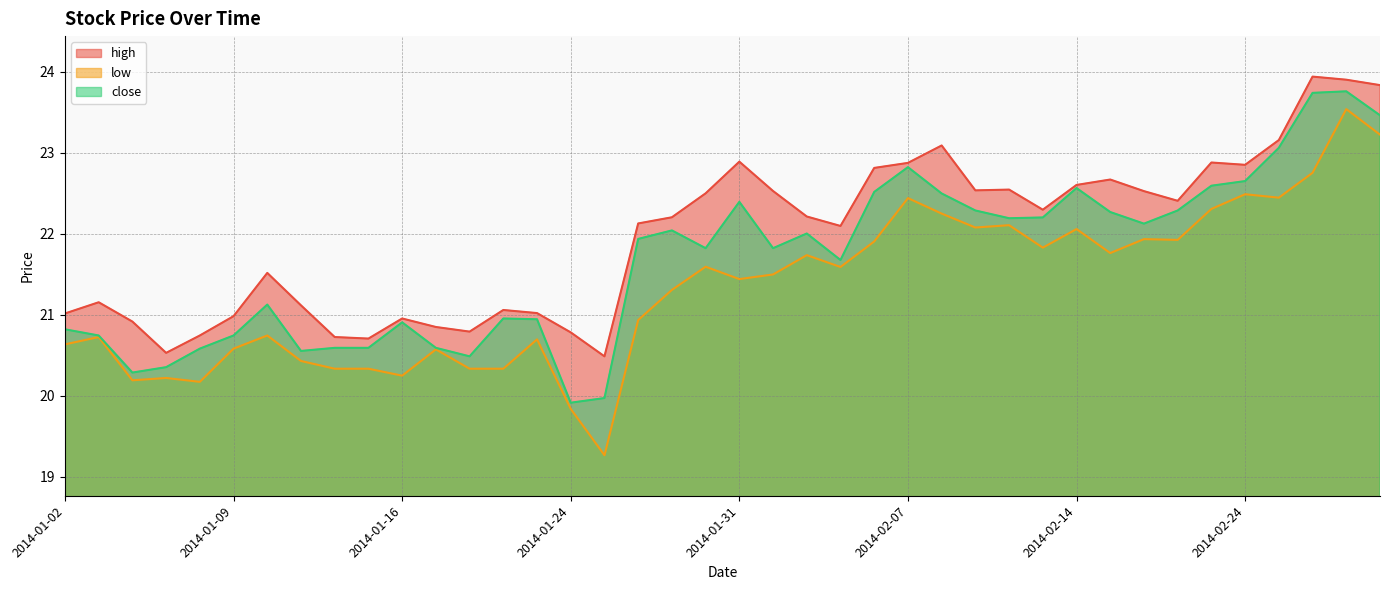

How many lines are shown in the chart?

3